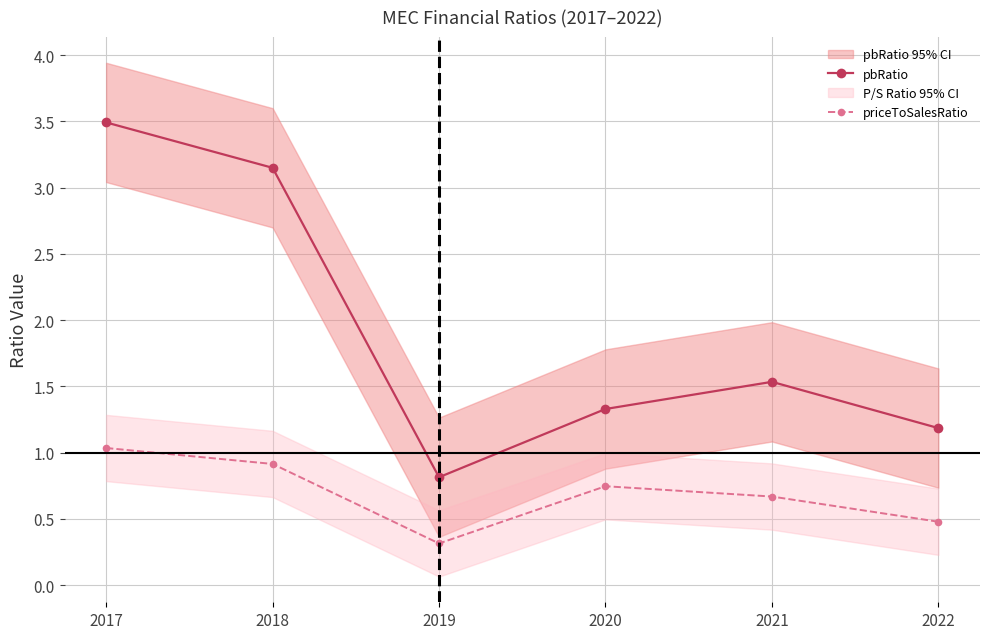

What is the minimum value for priceToSalesRatio?

0.3